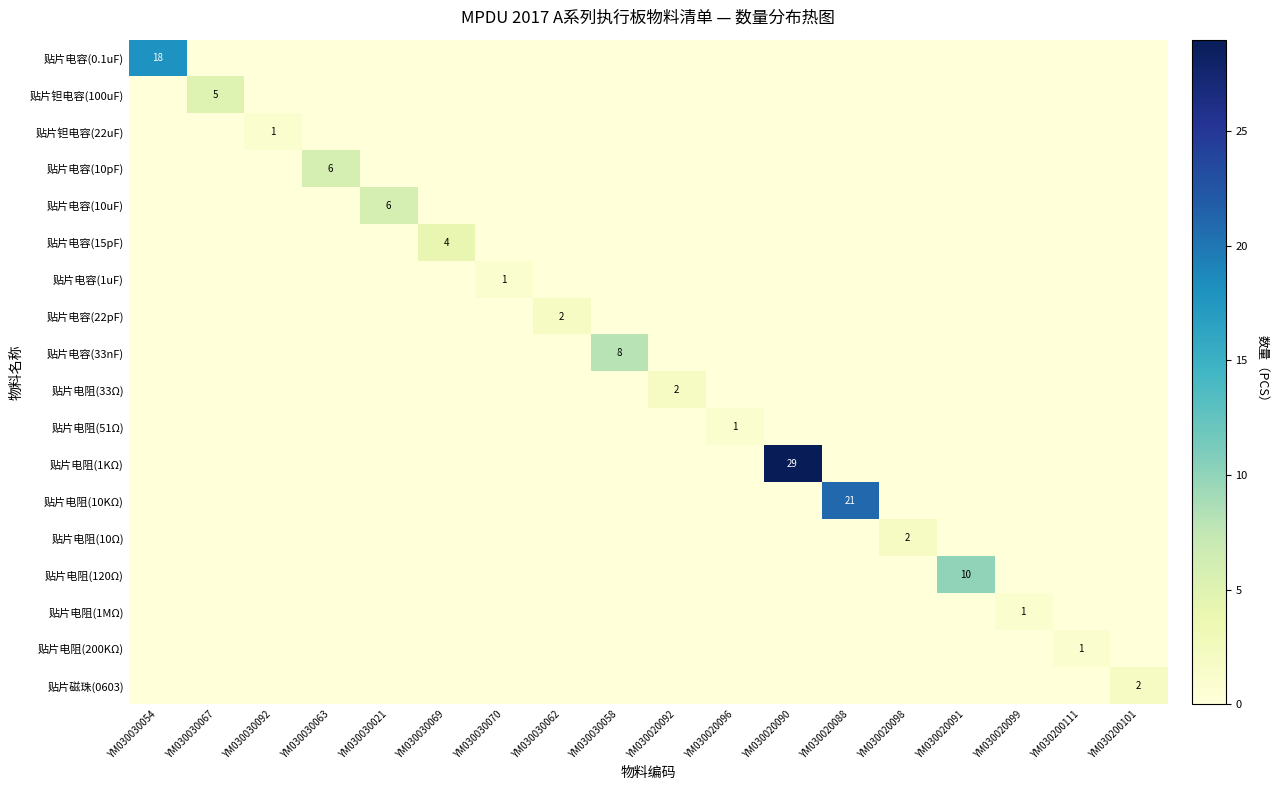

At which category does the chart reach its minimum across all series?

YM030030067